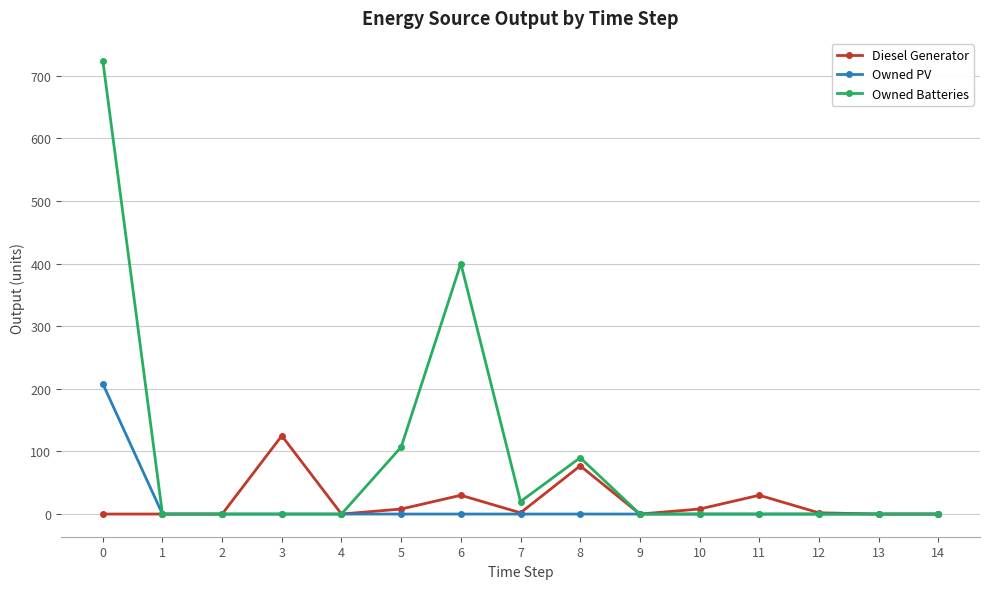

What is the value of the Diesel Generator point at the 7th from the left?

30